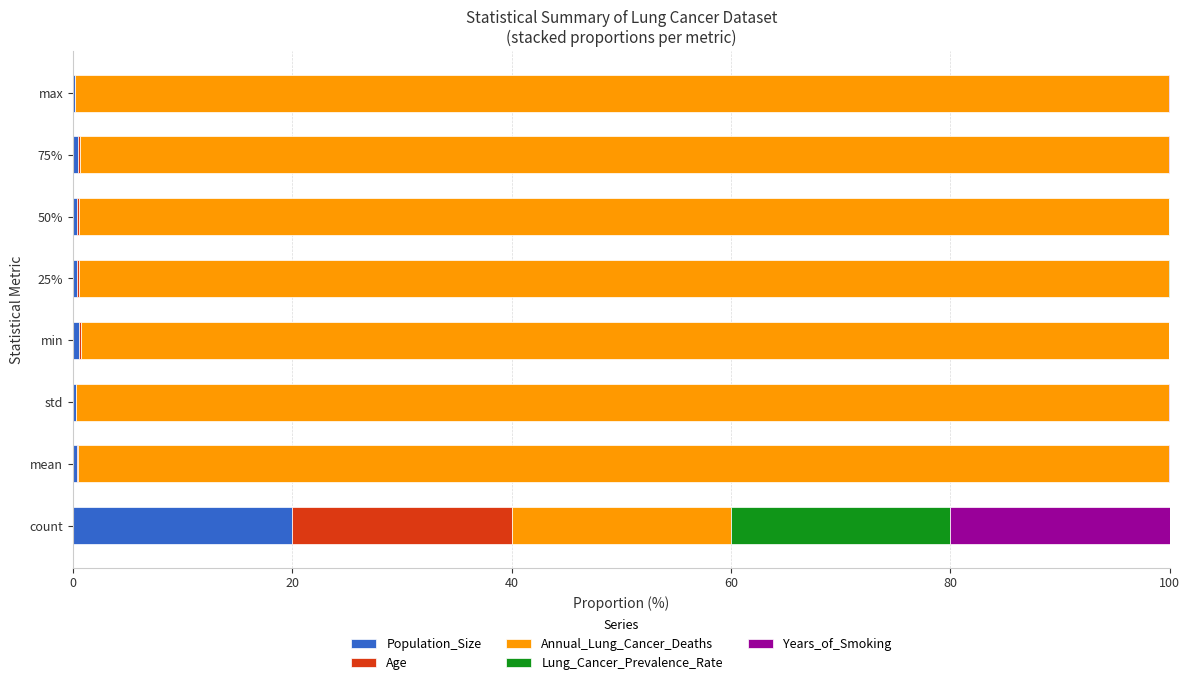

What is the total value across all series at count?

100.0